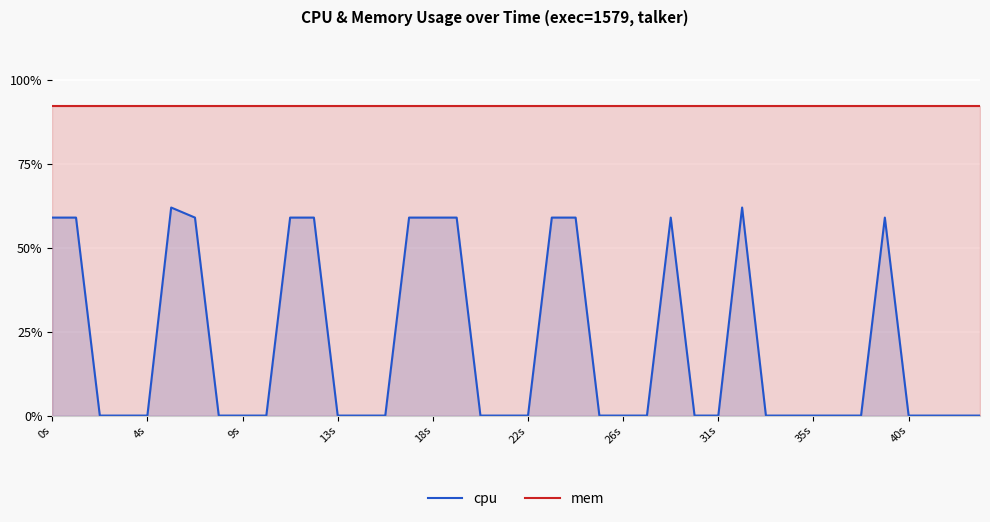

Reading left to right, extract all data points from this chart.

cpu: 59.0	59.0	0.0	0.0	0.0	62.0	59.0	0.0	0.0	0.0	59.0	59.0	0.0	0.0	0.0	59.0	59.0	59.0	0.0	0.0	0.0	59.0	59.0	0.0	0.0	0.0	59.0	0.0	0.0	62.0	0.0	0.0	0.0	0.0	0.0	59.0	0.0	0.0	0.0	0.0
mem: 92.4	92.4	92.4	92.4	92.4	92.4	92.4	92.4	92.4	92.4	92.4	92.4	92.4	92.4	92.4	92.4	92.4	92.4	92.4	92.4	92.4	92.4	92.4	92.4	92.4	92.4	92.4	92.4	92.4	92.4	92.4	92.4	92.4	92.4	92.4	92.4	92.4	92.4	92.4	92.4